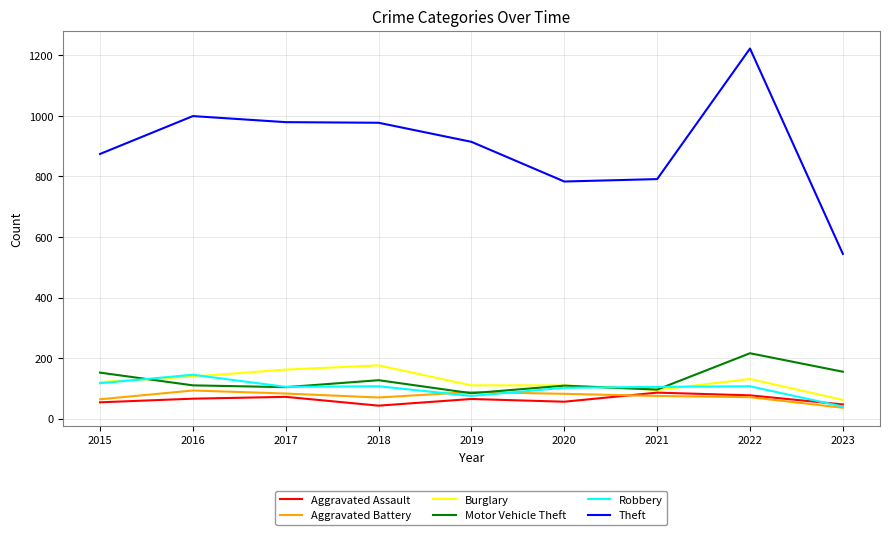

Read the Robbery value at 2018.

107